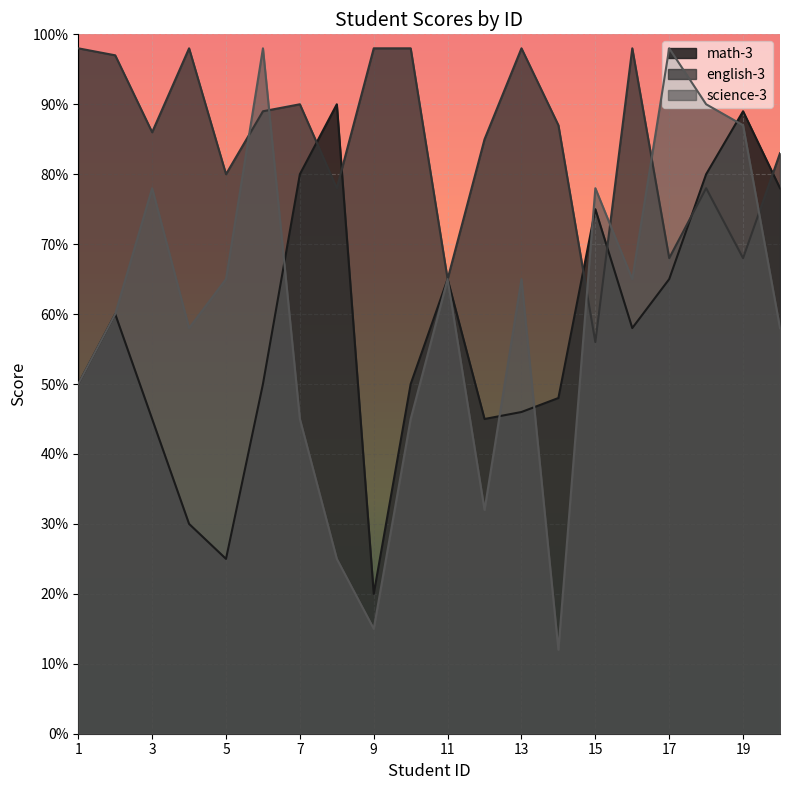

Which series changed the most between 8 and 15?

science-3